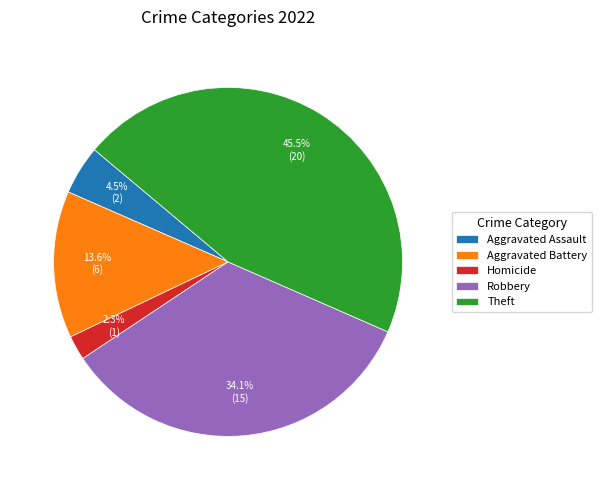

What percentage do Aggravated Assault and Homicide together represent?

6.8%